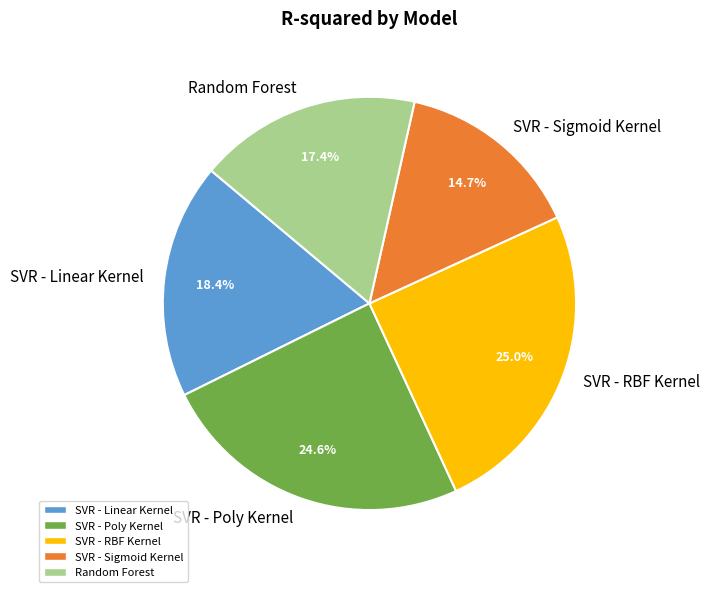

Does SVR - Poly Kernel account for over 50% of the chart?

No